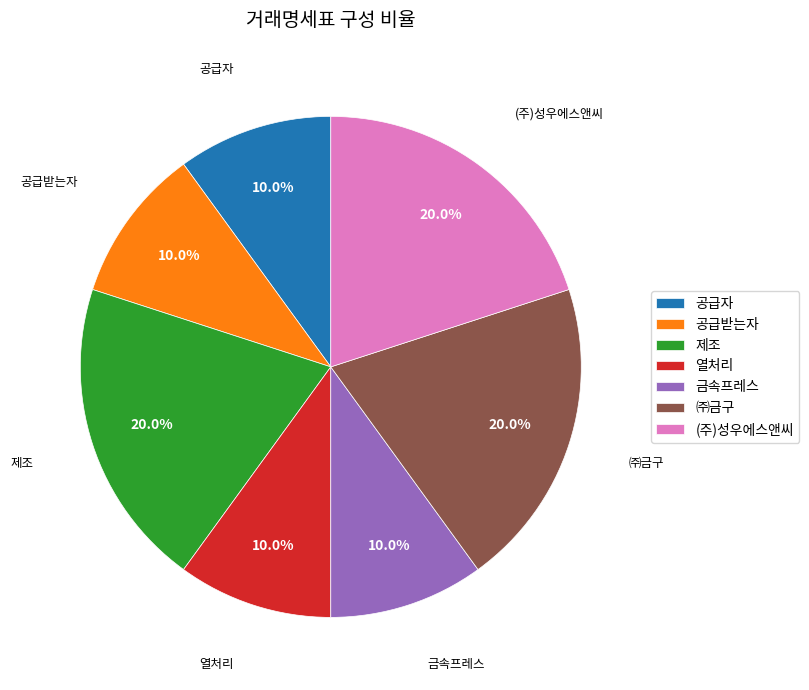

How many segments does this pie chart have?

7